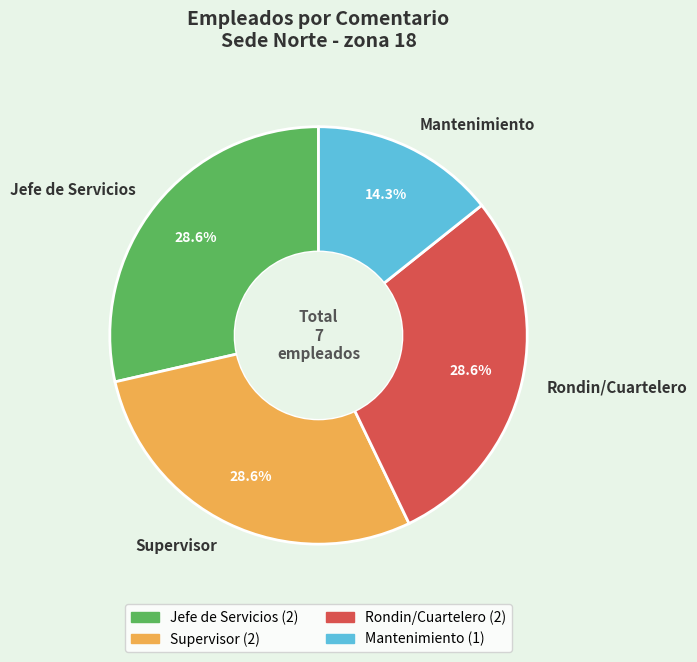

How many segments does this pie chart have?

4